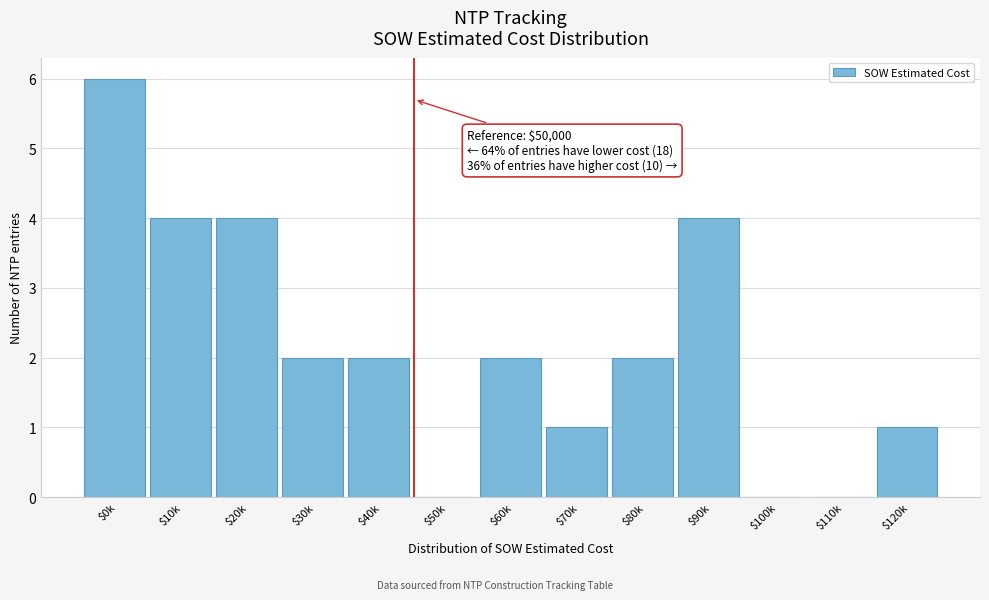

What is the sum of all values?

28